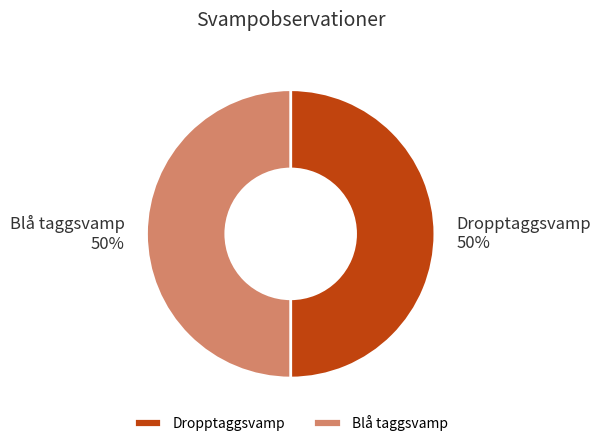

Is the sum of Blå taggsvamp and Dropptaggsvamp greater than half?

Yes